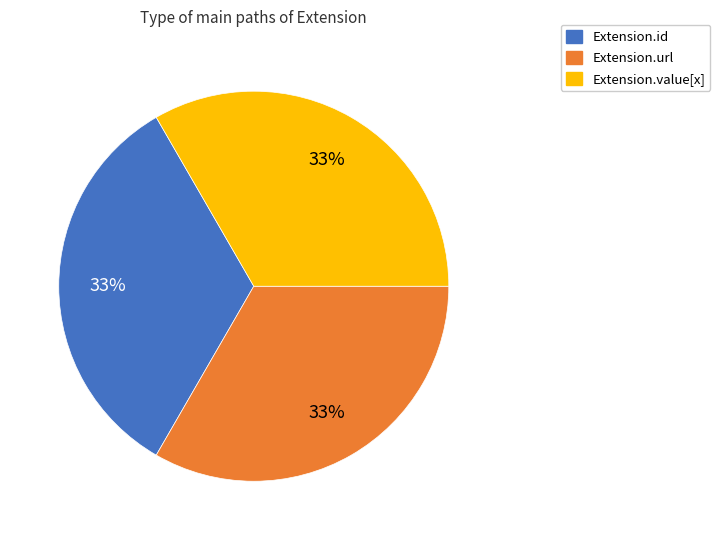

To the nearest percent, what is the average slice percentage?

33%